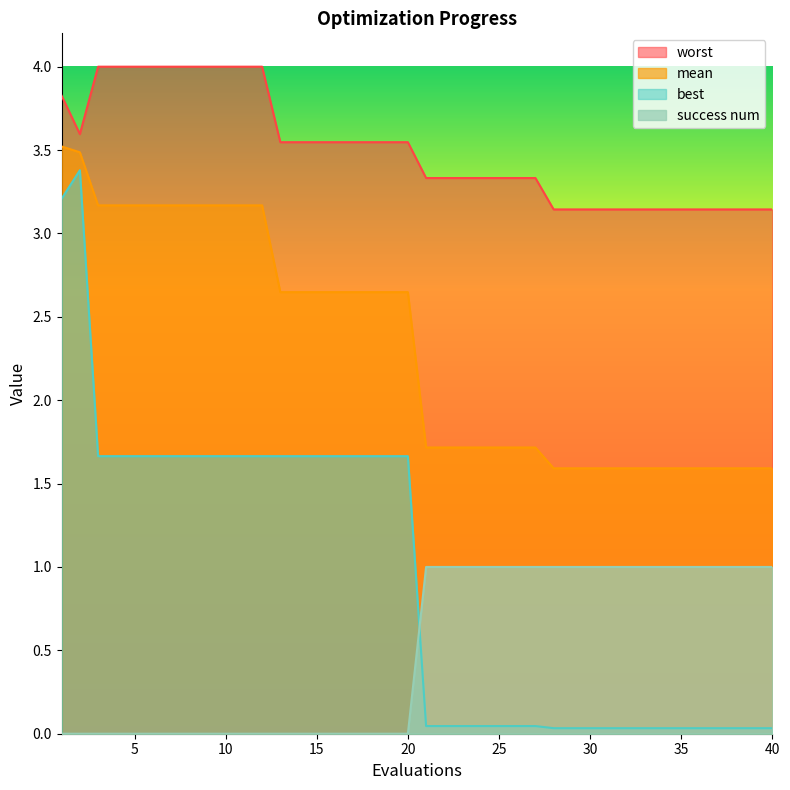

Reading left to right, transcribe all the data shown in this chart.

mean: 3.5	3.5	3.2	3.2	3.2	3.2	3.2	3.2	3.2	3.2	3.2	3.2	2.6	2.6	2.6	2.6	2.6	2.6	2.6	2.6	1.7	1.7	1.7	1.7	1.7	1.7	1.7	1.6	1.6	1.6	1.6	1.6	1.6	1.6	1.6	1.6	1.6	1.6	1.6	1.6
best: 3.2	3.4	1.7	1.7	1.7	1.7	1.7	1.7	1.7	1.7	1.7	1.7	1.7	1.7	1.7	1.7	1.7	1.7	1.7	1.7	0.0	0.0	0.0	0.0	0.0	0.0	0.0	0.0	0.0	0.0	0.0	0.0	0.0	0.0	0.0	0.0	0.0	0.0	0.0	0.0
worst: 3.8	3.6	4.0	4.0	4.0	4.0	4.0	4.0	4.0	4.0	4.0	4.0	3.5	3.5	3.5	3.5	3.5	3.5	3.5	3.5	3.3	3.3	3.3	3.3	3.3	3.3	3.3	3.1	3.1	3.1	3.1	3.1	3.1	3.1	3.1	3.1	3.1	3.1	3.1	3.1
success num: 0.0	0.0	0.0	0.0	0.0	0.0	0.0	0.0	0.0	0.0	0.0	0.0	0.0	0.0	0.0	0.0	0.0	0.0	0.0	0.0	1.0	1.0	1.0	1.0	1.0	1.0	1.0	1.0	1.0	1.0	1.0	1.0	1.0	1.0	1.0	1.0	1.0	1.0	1.0	1.0